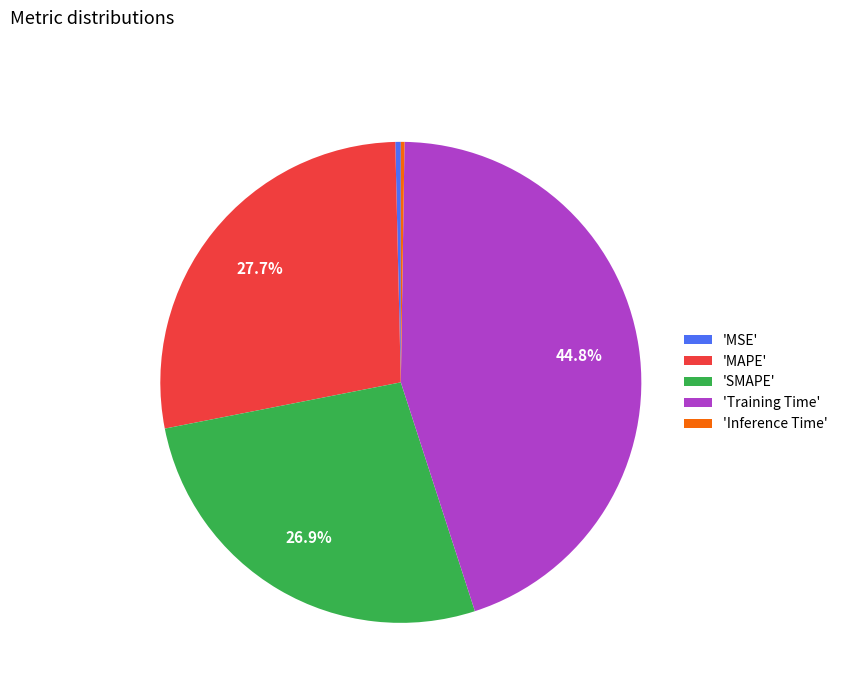

What percentage do 'MAPE' and 'Training Time' together represent?

72.5%